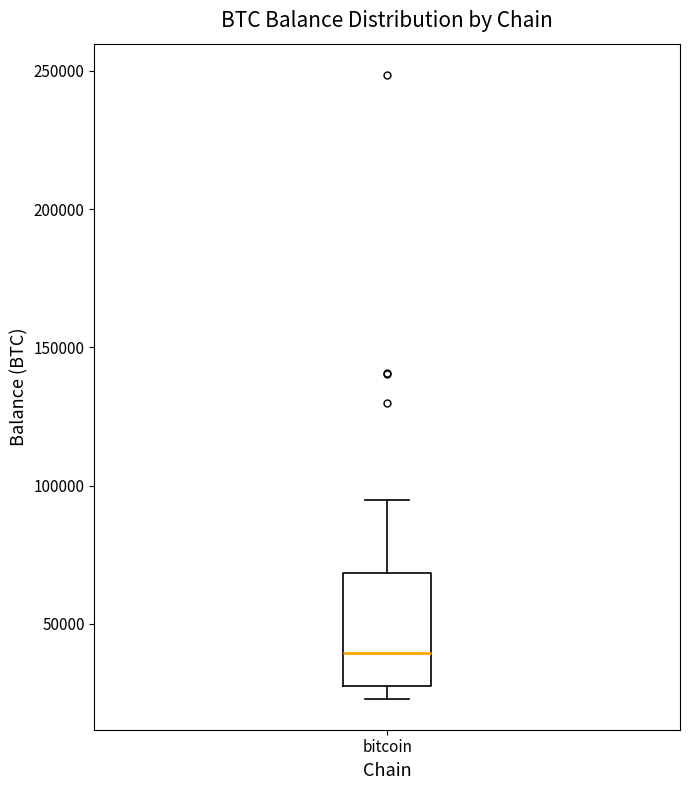

Read this box plot against the y-axis: the position of the median line, the range covered by the box, and the ends of both whiskers. The values are not printed on the chart, so give them approximately, as read against the axis.

median 40000, box 25000 to 70000, whiskers 25000 (just below the box's lower edge) to 95000